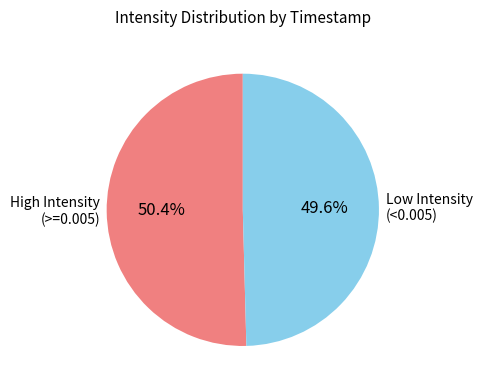

Combined, do High Intensity (>=0.005) and Low Intensity (<0.005) account for over 50%?

Yes